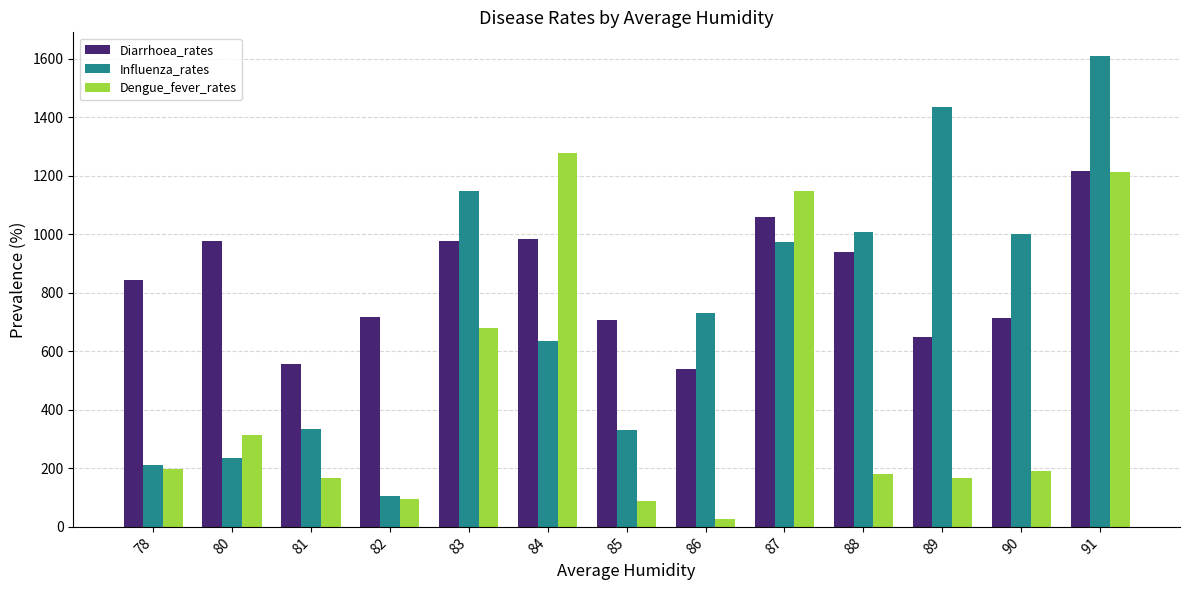

Rank the series at 89 from highest to lowest value.

Influenza_rates, Diarrhoea_rates, Dengue_fever_rates